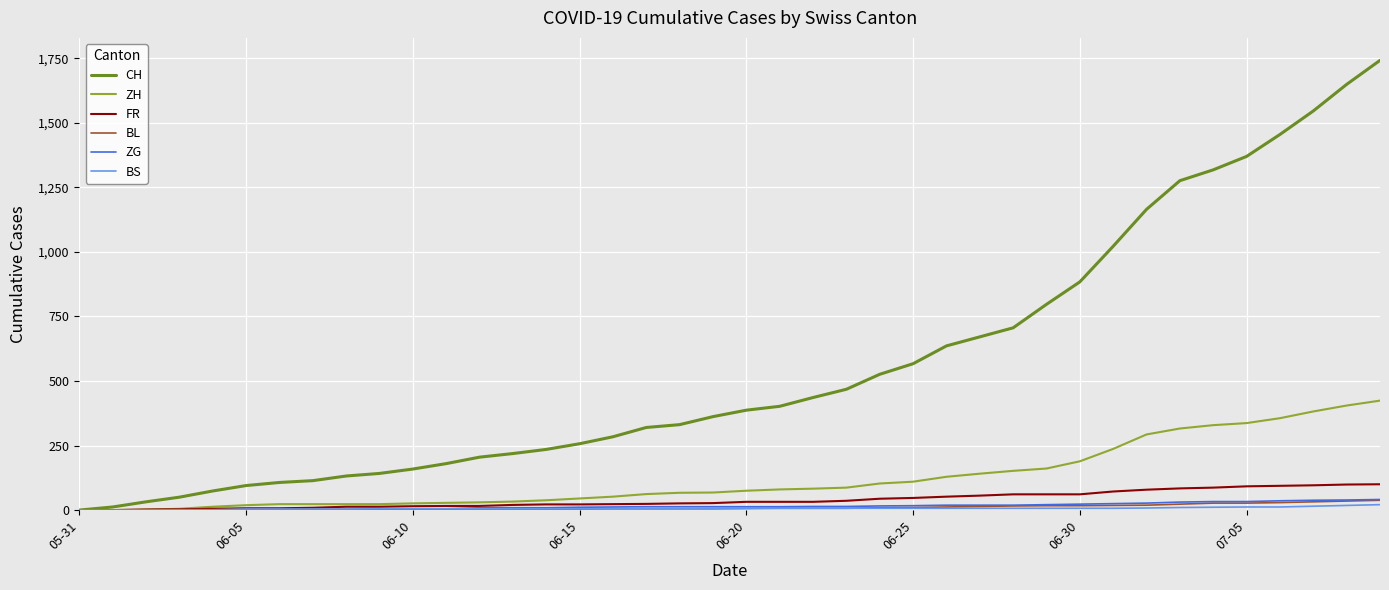

What is the highest value of the ZH series?

424